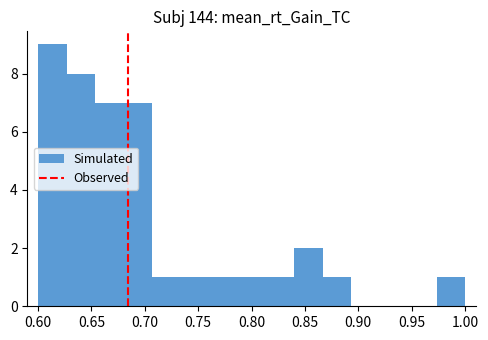

Which range on the x-axis has the tallest bar?

0.600 to 0.625